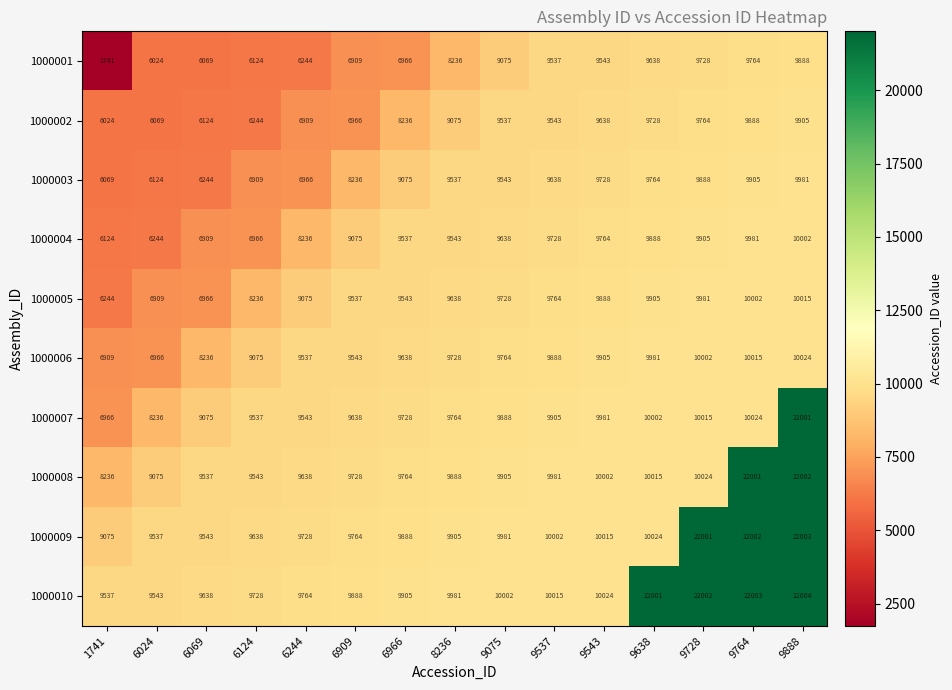

Rank the series by their maximum value, from highest to lowest.

1000010, 1000009, 1000008, 1000007, 1000006, 1000005, 1000004, 1000003, 1000002, 1000001